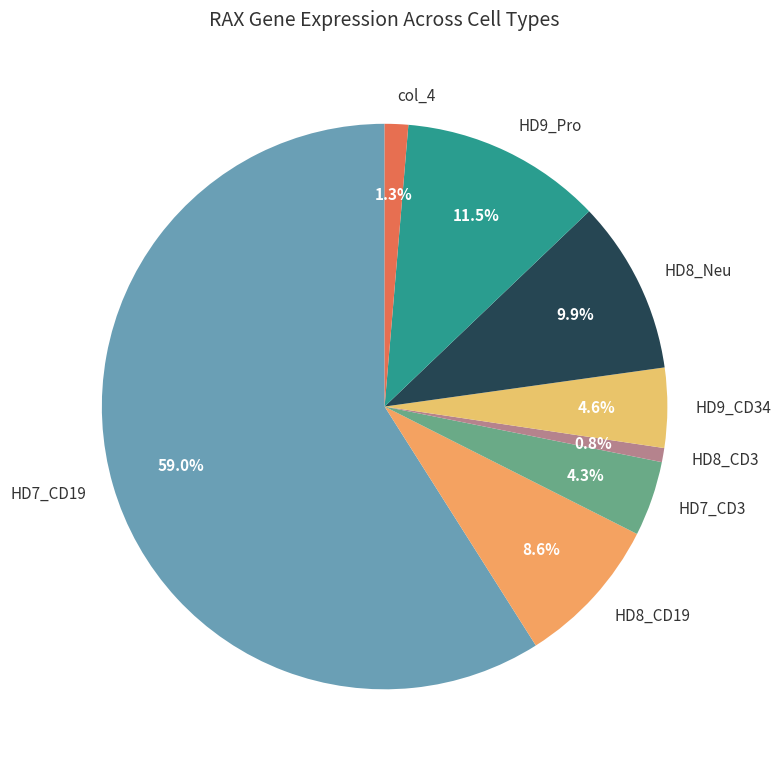

What is the majority slice?

HD7_CD19